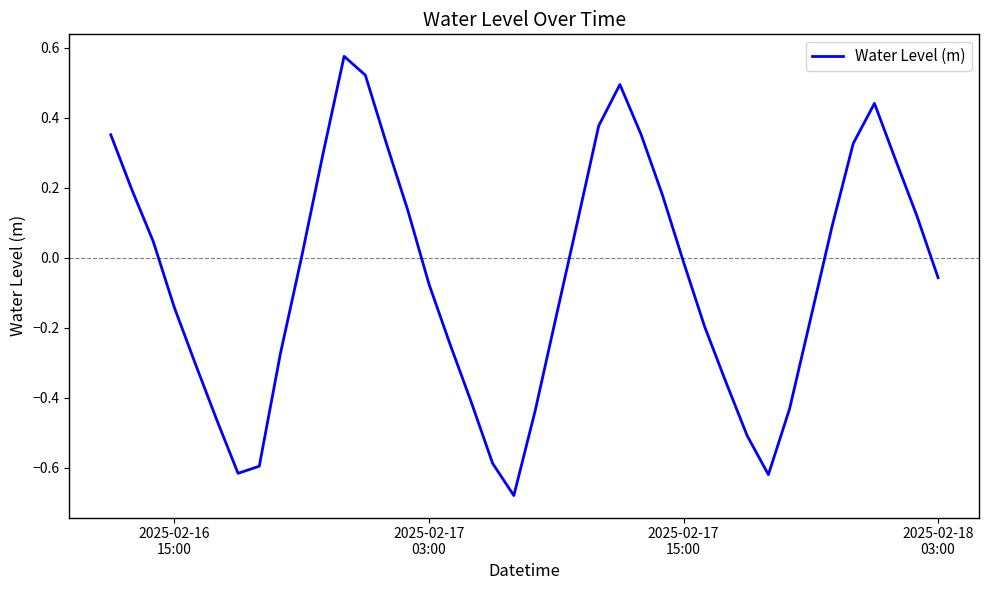

Does the chart have visible grid lines?

No